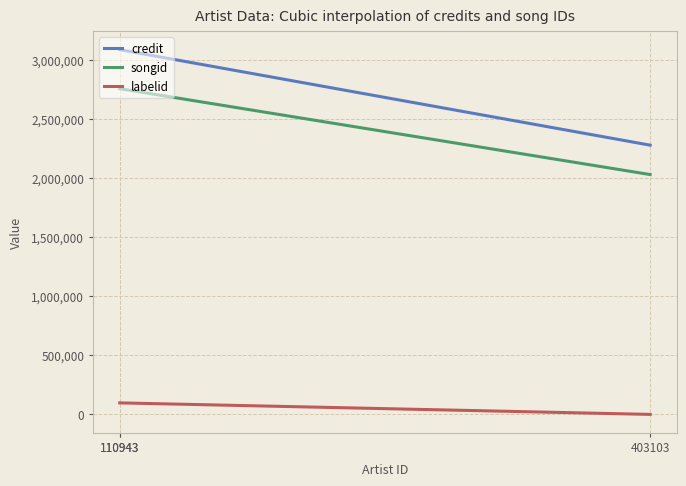

Between 110943 and 110943, which is larger?

110943